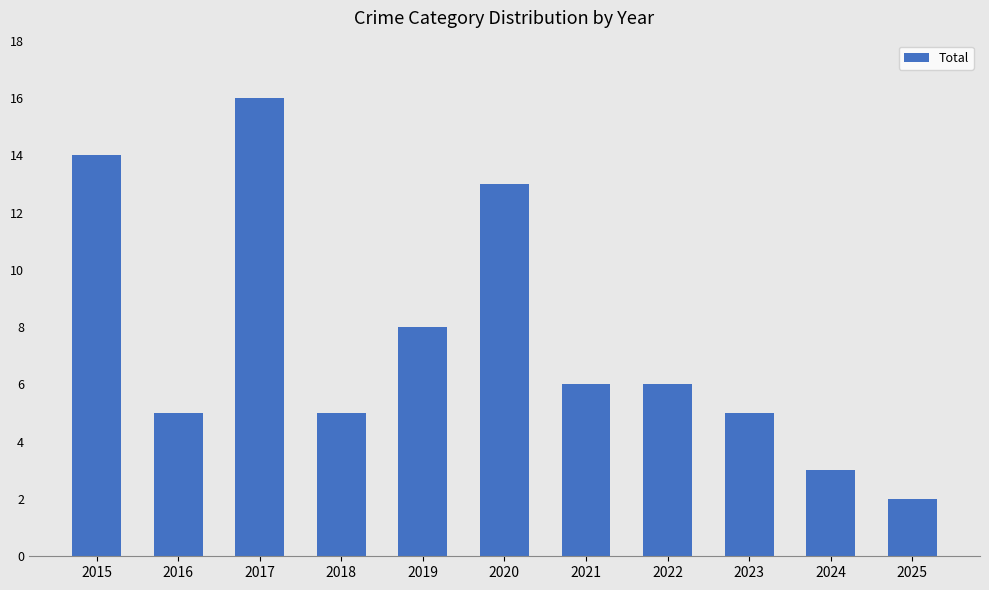

Which has a higher value, 2017 or 2022?

2017